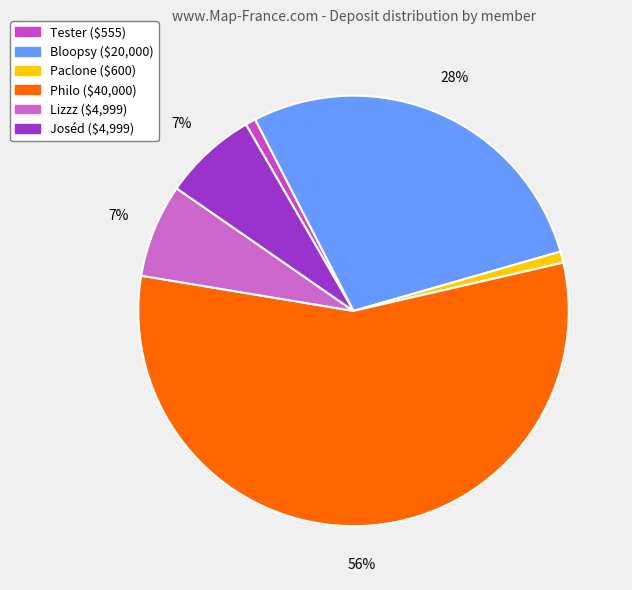

To the nearest percent, what percentage of the pie is Tester?

1%